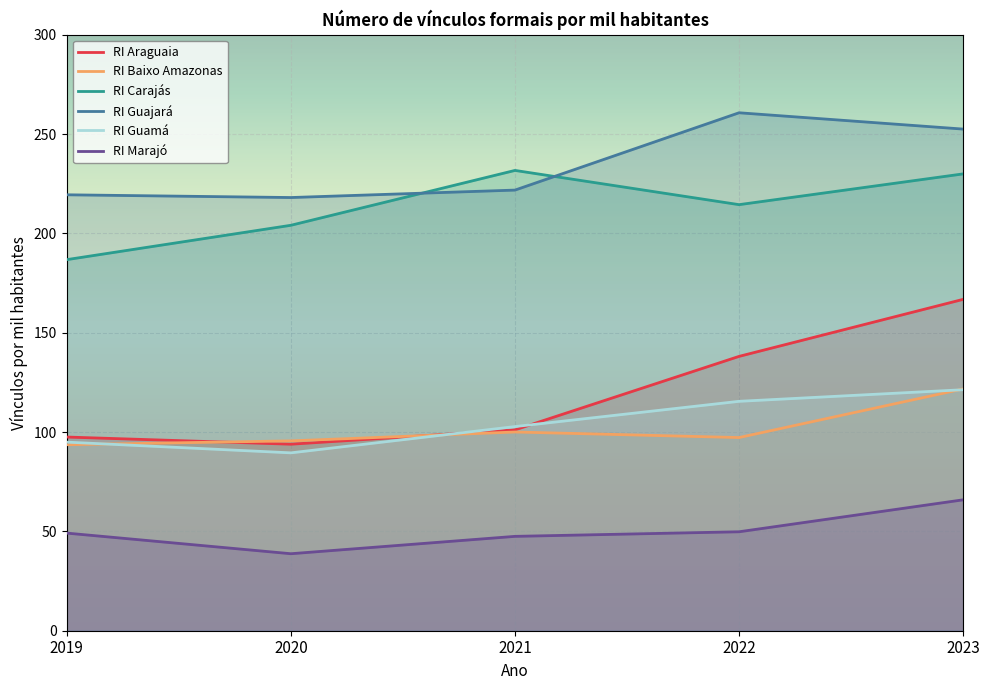

Reading right to left, list all the values displayed in this chart.

RI Araguaia: 166.8	138.1	101.1	93.9	97.5
RI Baixo Amazonas: 121.7	97.2	100.0	95.6	93.6
RI Carajás: 229.9	214.4	231.7	204.1	186.8
RI Guajará: 252.5	260.7	221.8	218.0	219.4
RI Guamá: 121.3	115.5	102.8	89.5	94.9
RI Marajó: 65.9	49.8	47.5	38.8	49.1